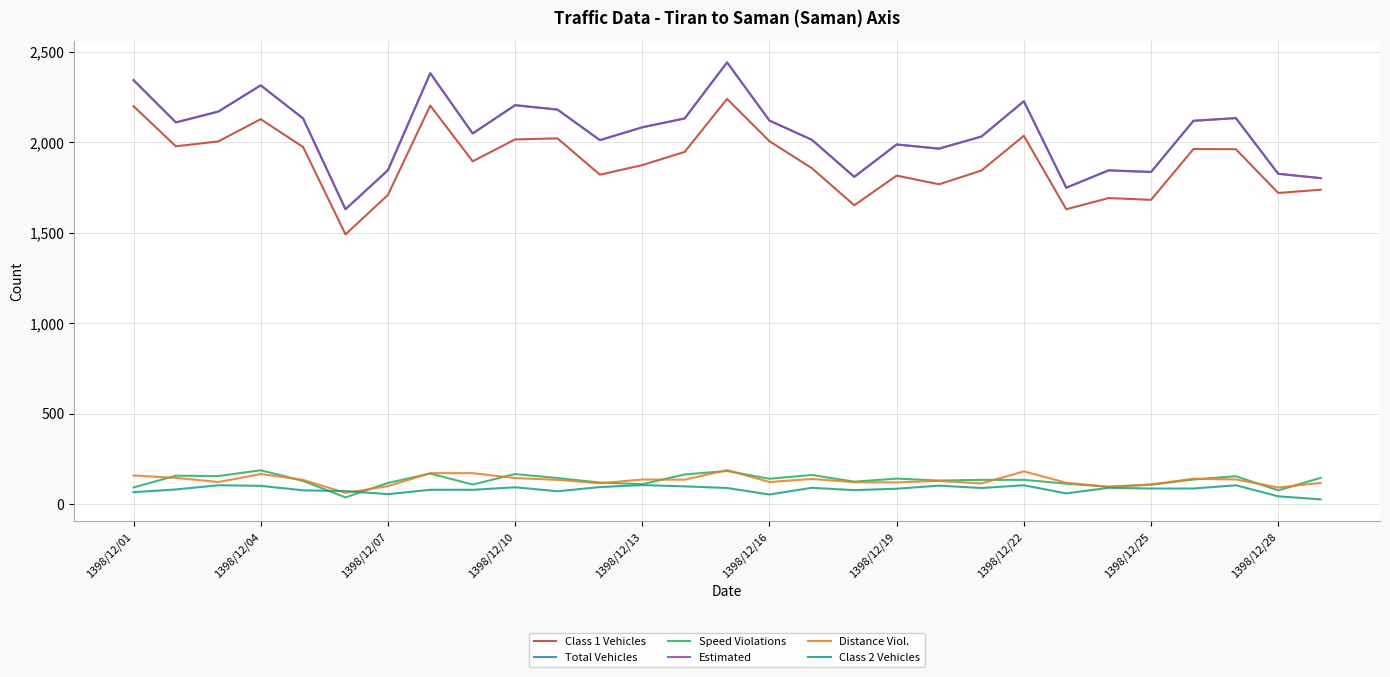

How many categories are shown in the chart?

29